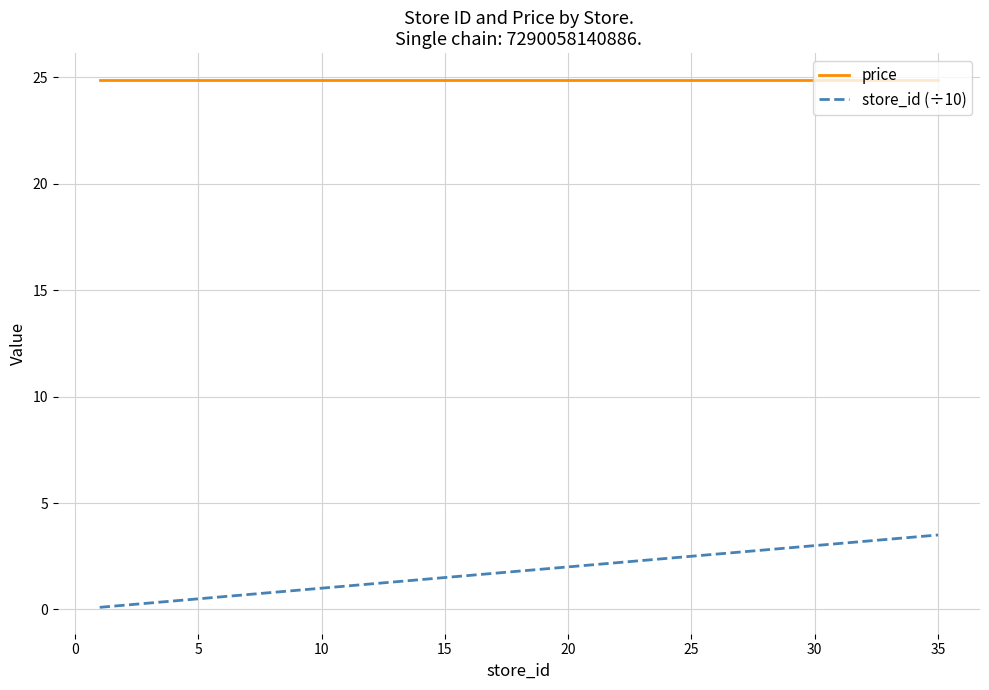

How many distinct data groups are displayed?

2